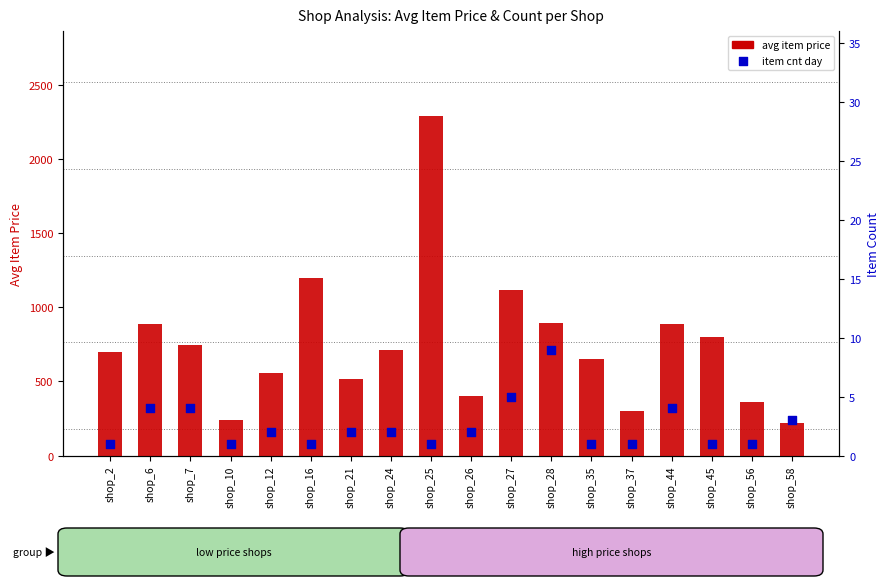

At how many categories does at least one series exceed 1721?

1